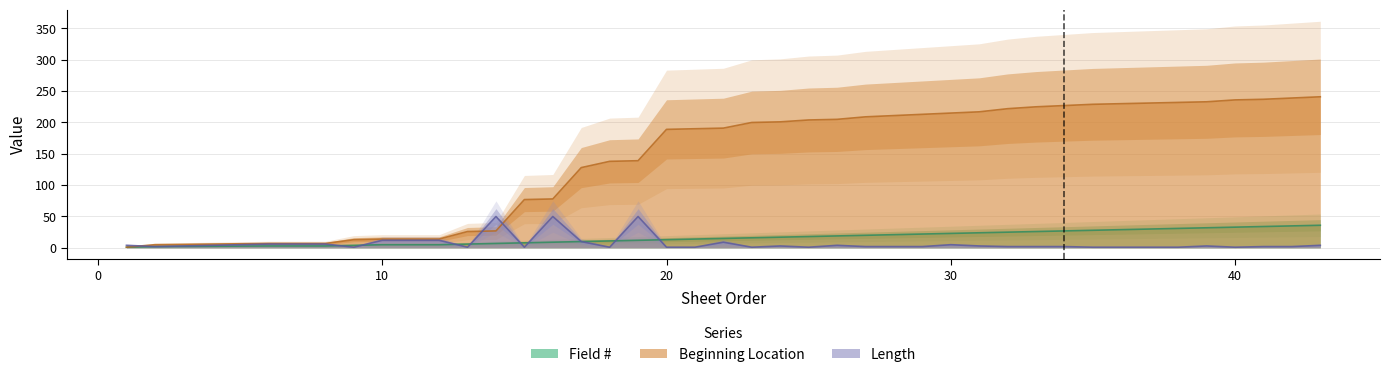

What is the spread (max minus min) of values at 27?

207